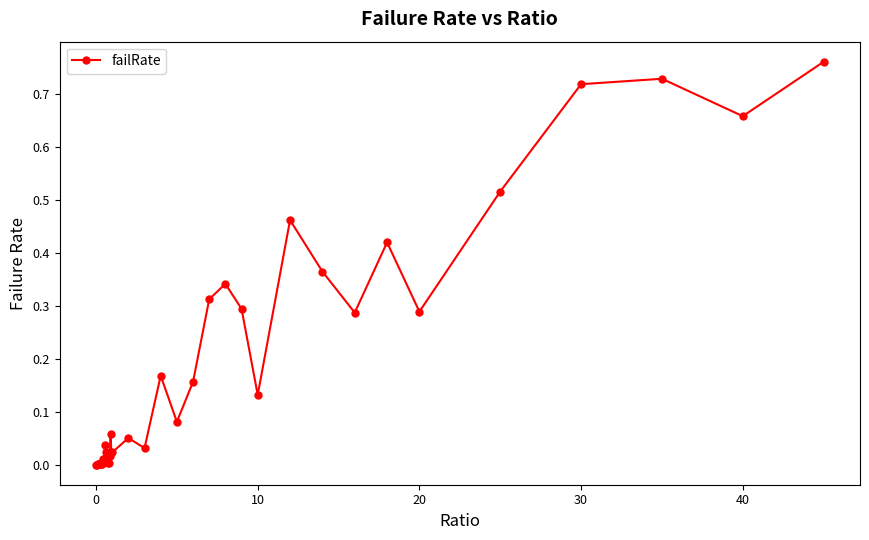

What is the sum of all values?

7.0